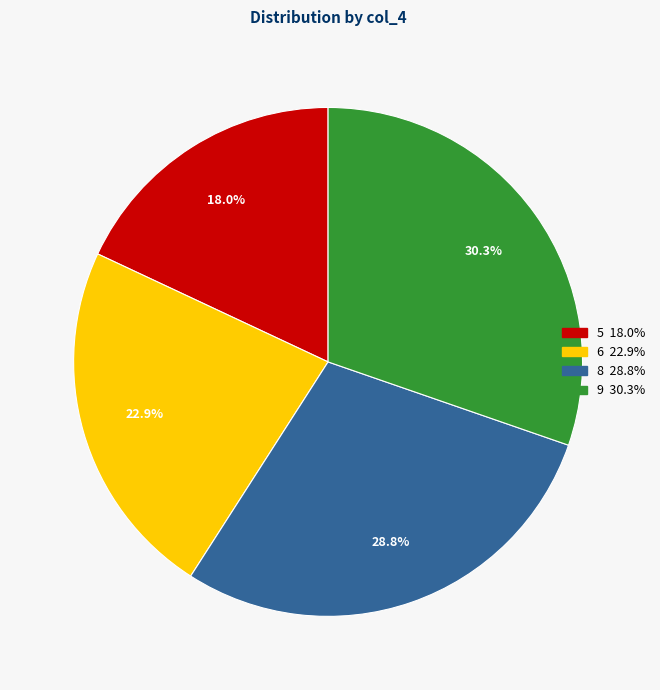

What percentage do 5 and 6 together represent?

40.9%